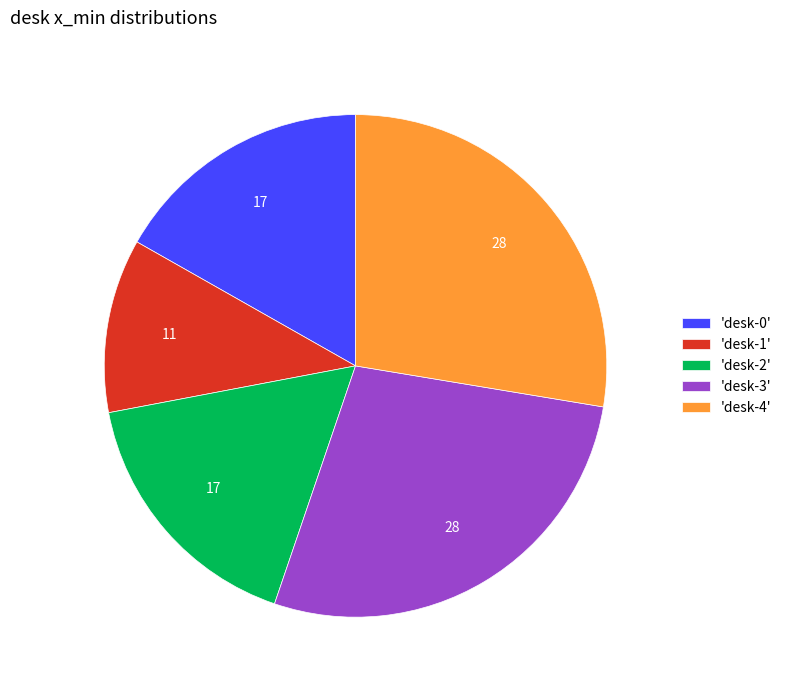

Does 'desk-1' account for over 50% of the chart?

No